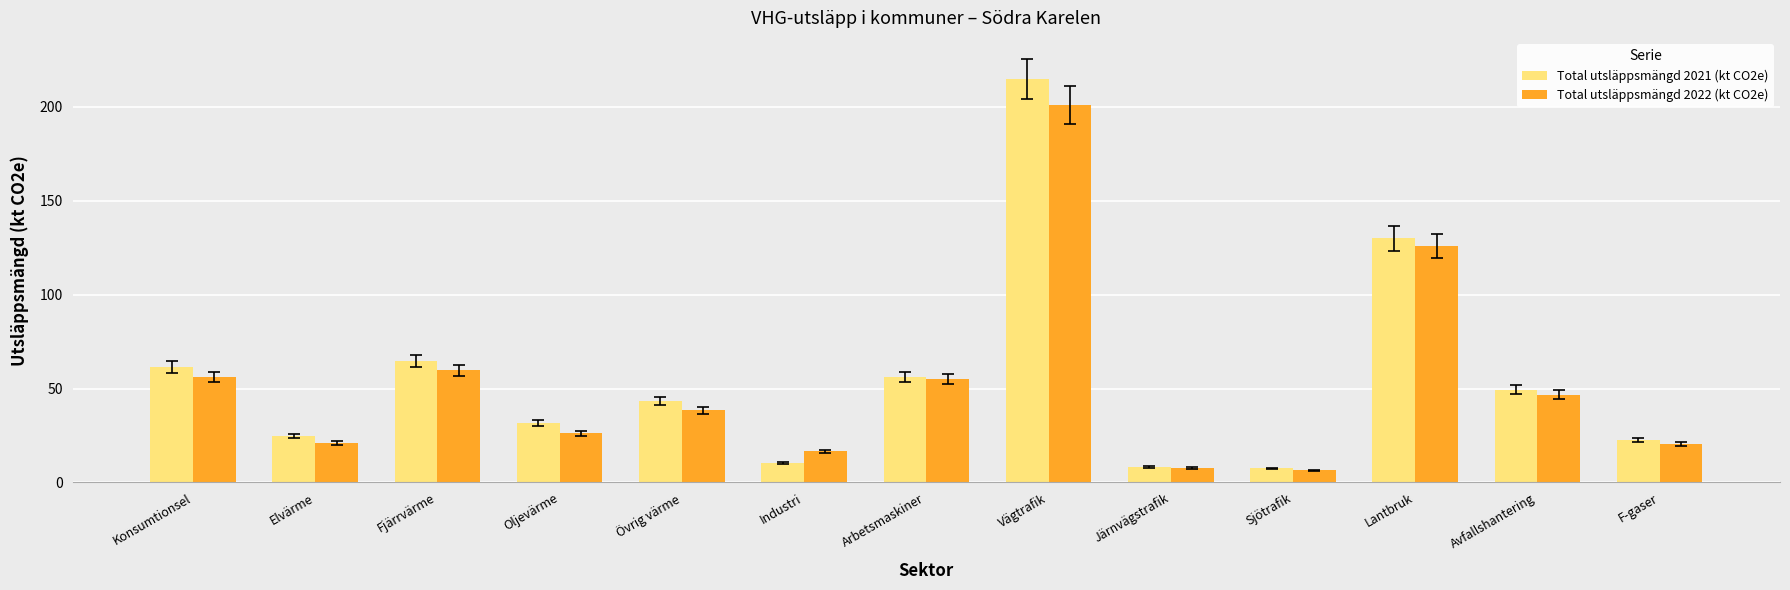

What are all the series names shown in the legend?

Total utsläppsmängd 2021 (kt CO2e), Total utsläppsmängd 2022 (kt CO2e)